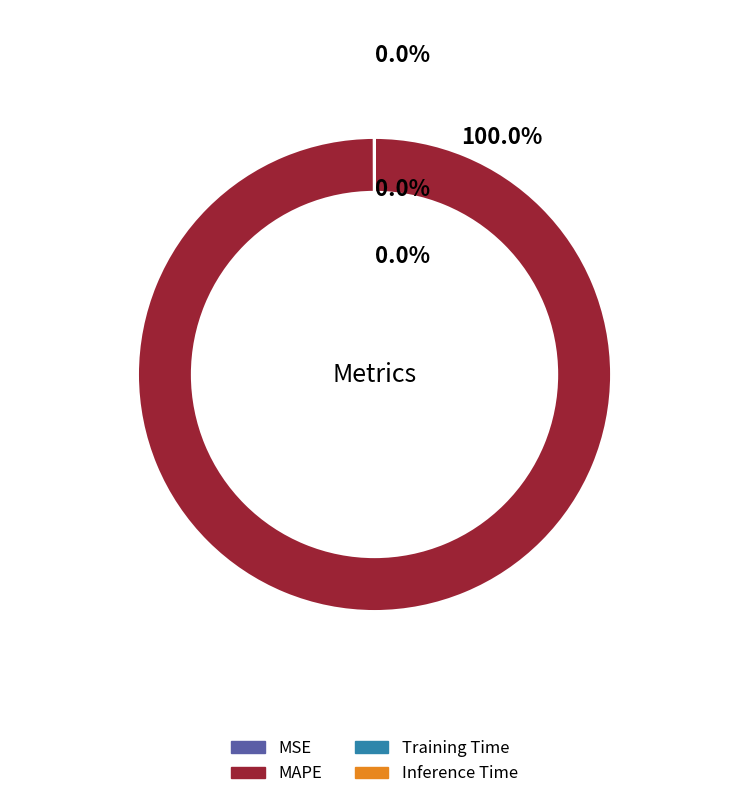

Is there any slice that represents more than half of the pie?

Yes